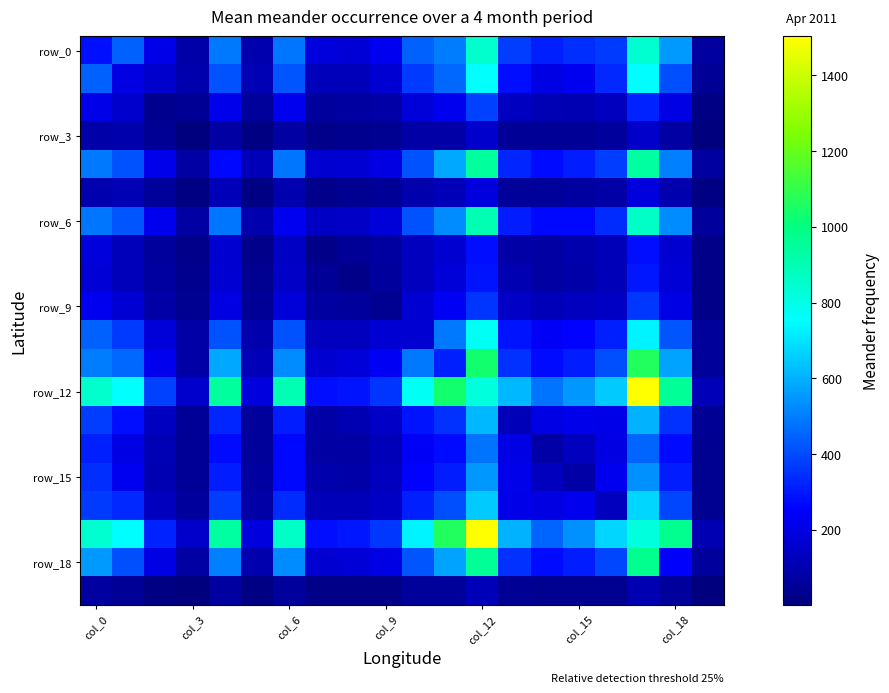

Which label corresponds to the largest value in the chart?

17